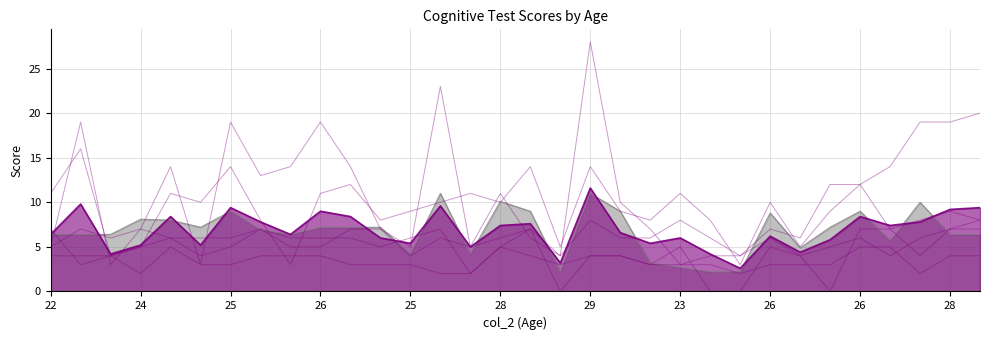

Where is the first local minimum for Paired Associates?

24